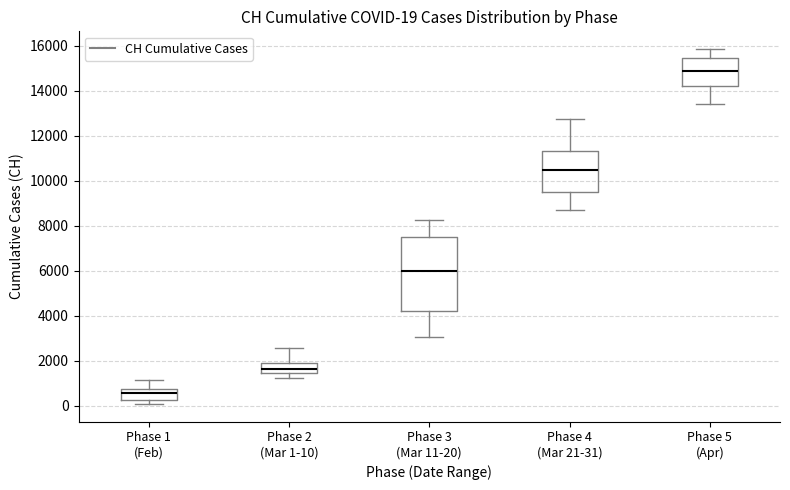

Which box is the tallest, from its lower edge to its upper edge?

Phase 3 (Mar 11-20)